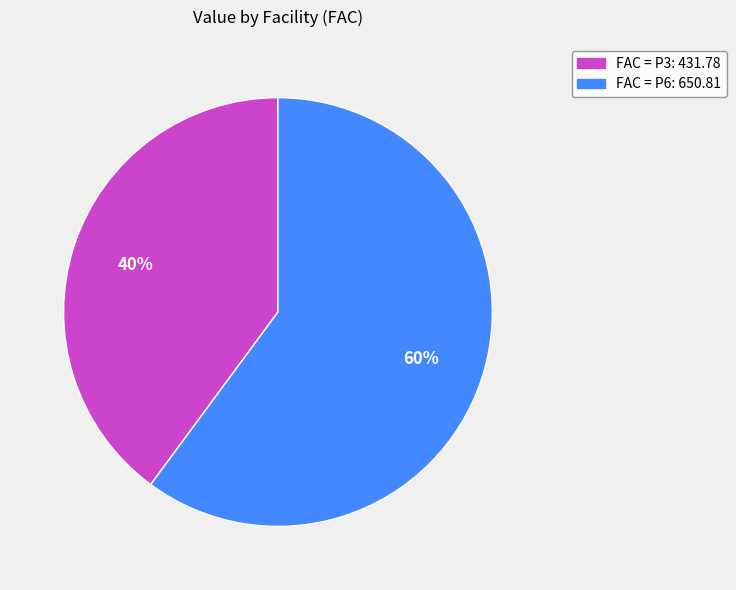

Is there any slice that represents more than half of the pie?

Yes